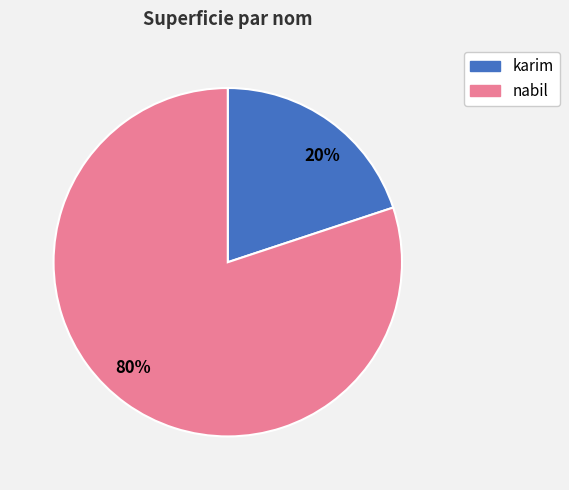

To the nearest percent, what is the difference between the largest and smallest slice percentages?

60%